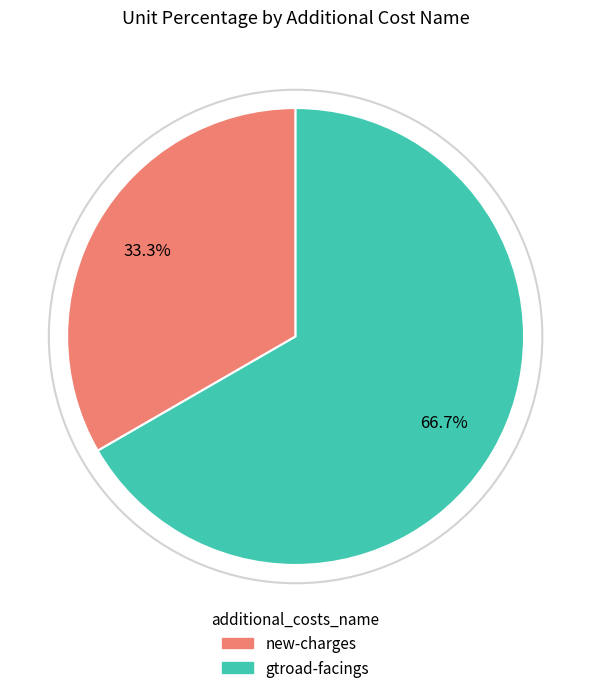

To the nearest percent, what is the difference between the gtroad-facings and new-charges slice percentages?

33%